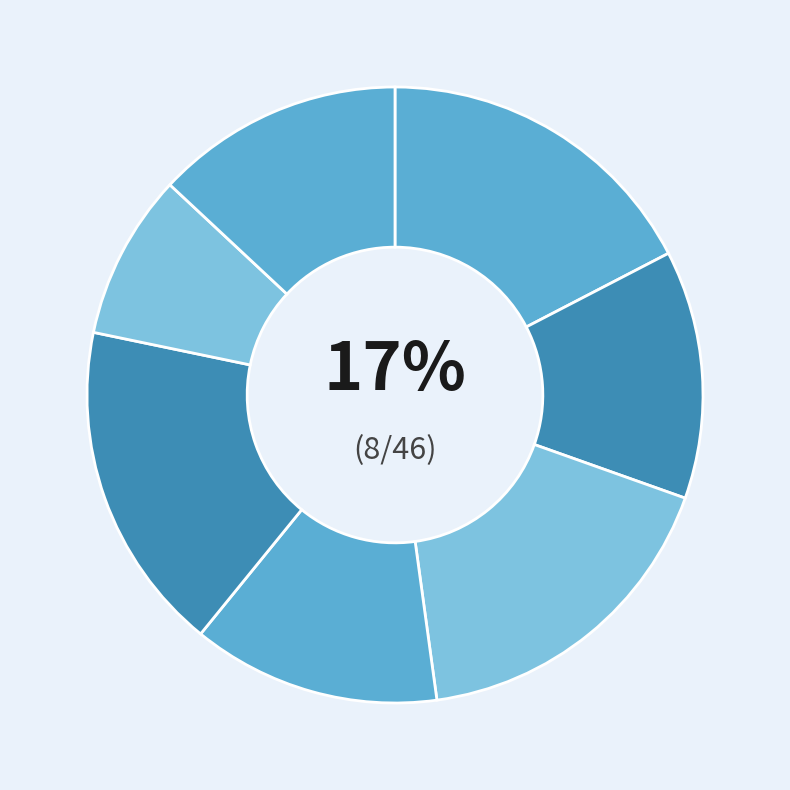

Is there any slice that represents more than half of the pie?

No